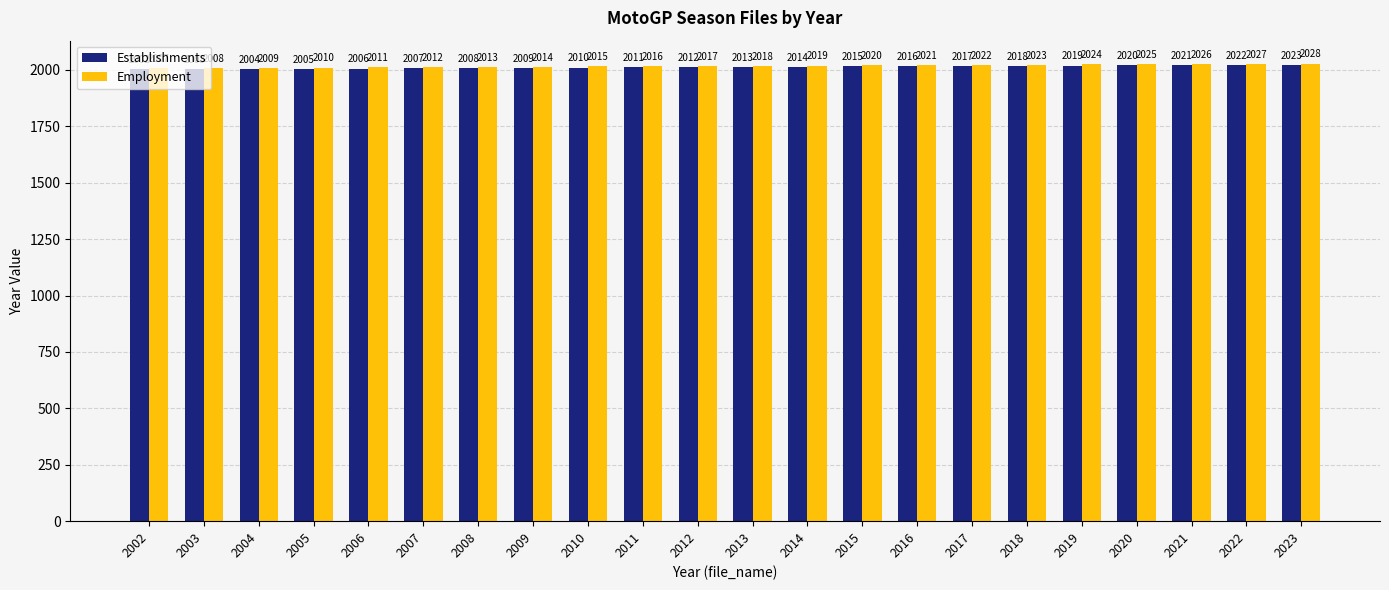

What is the value of the Employment bar at the 15th from the left?

2021